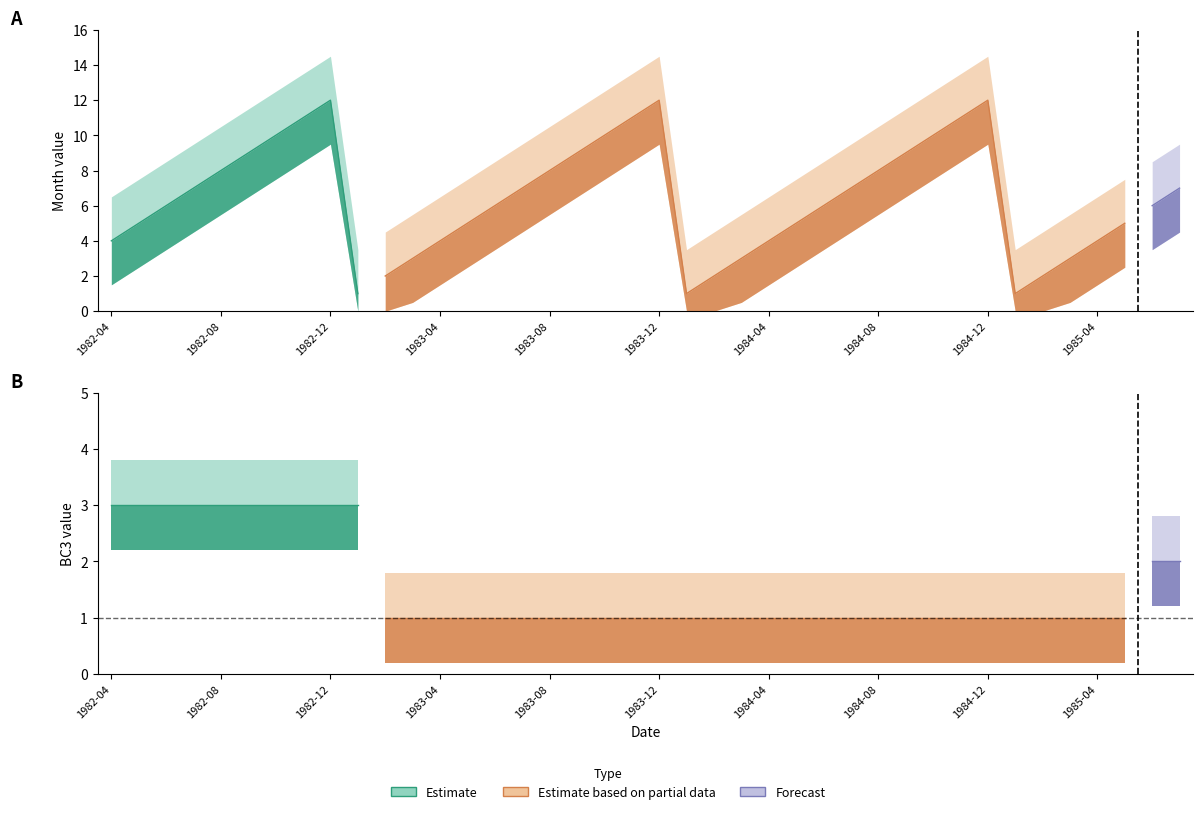

What is the highest value of the Month series?

12